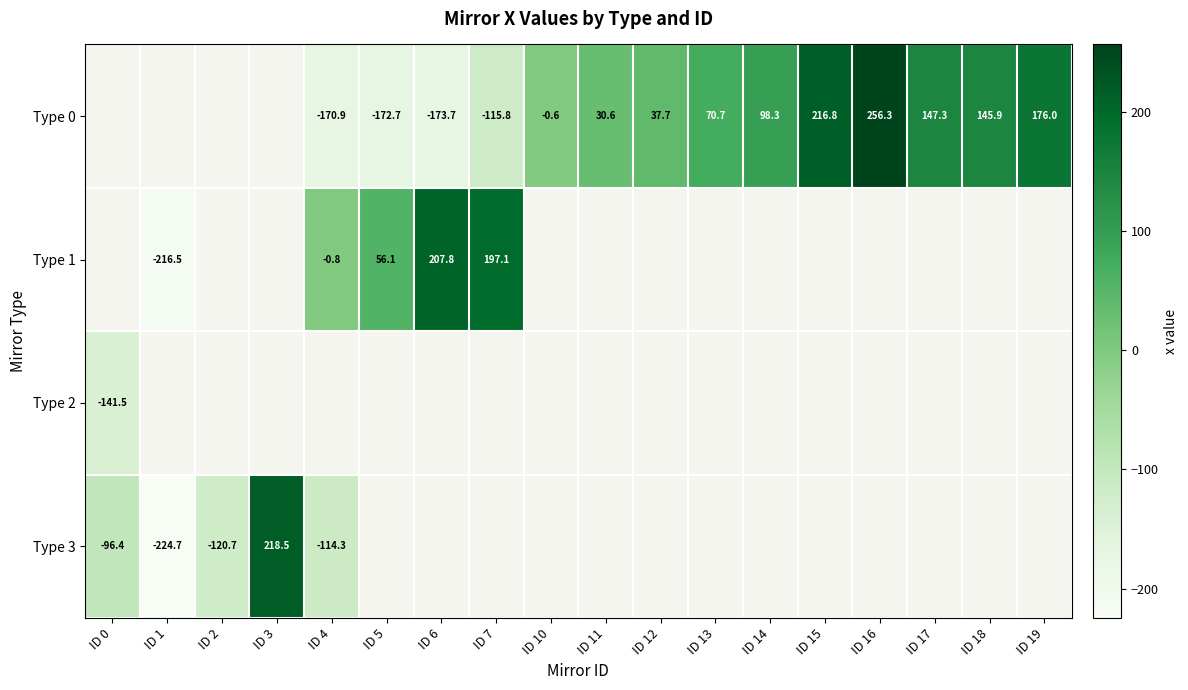

How many values in Type 0 are below zero?

5